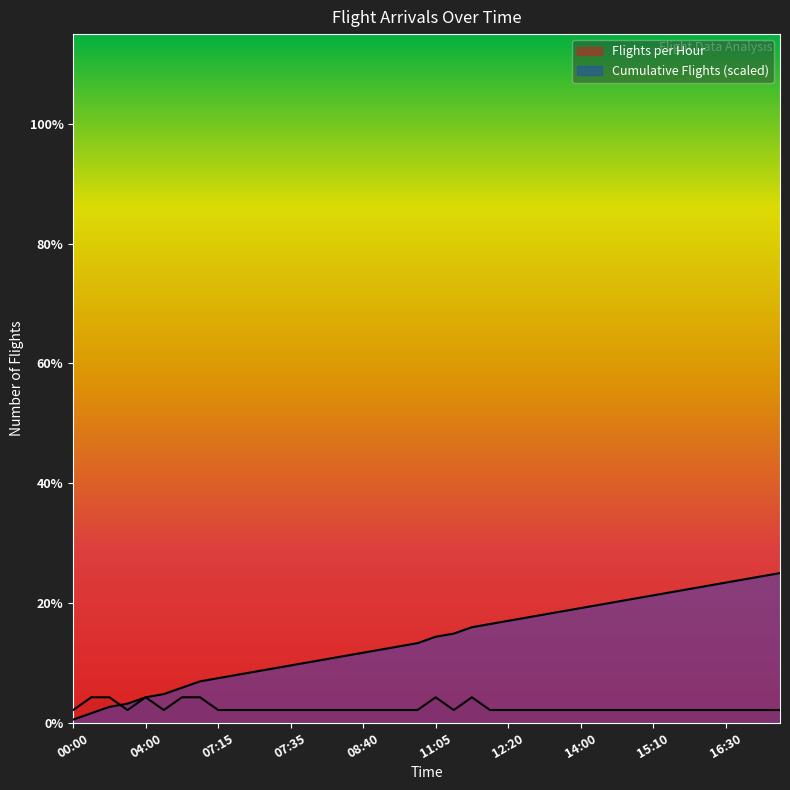

At 07:35, list the series in order from largest to smallest.

Cumulative Flights, Flights per Hour